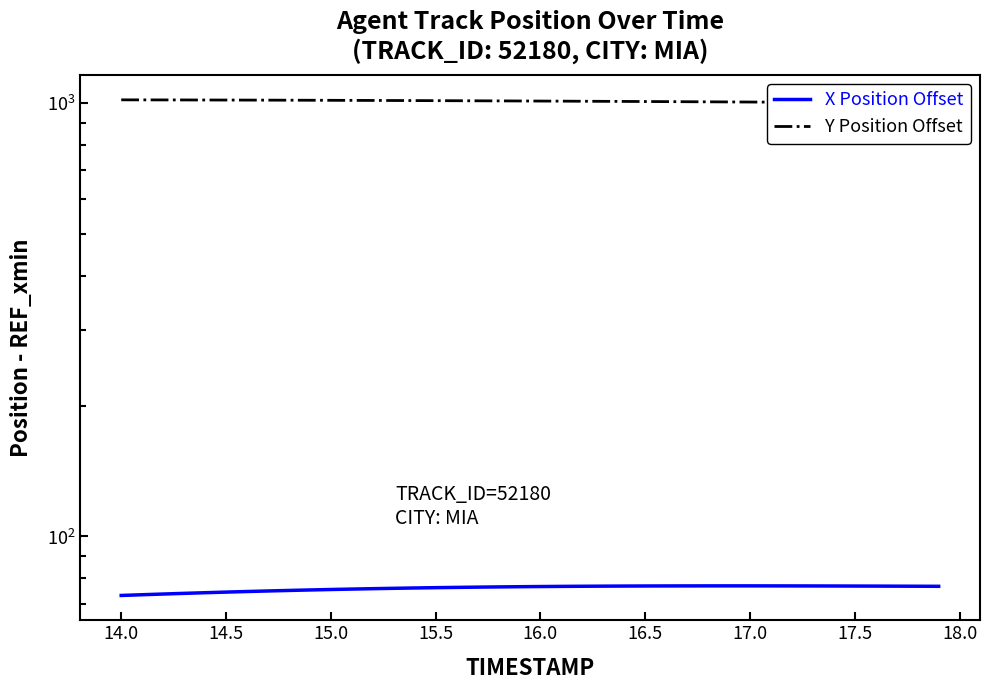

True or false: X Position Offset has a value of 20.4 at 15.5.

False